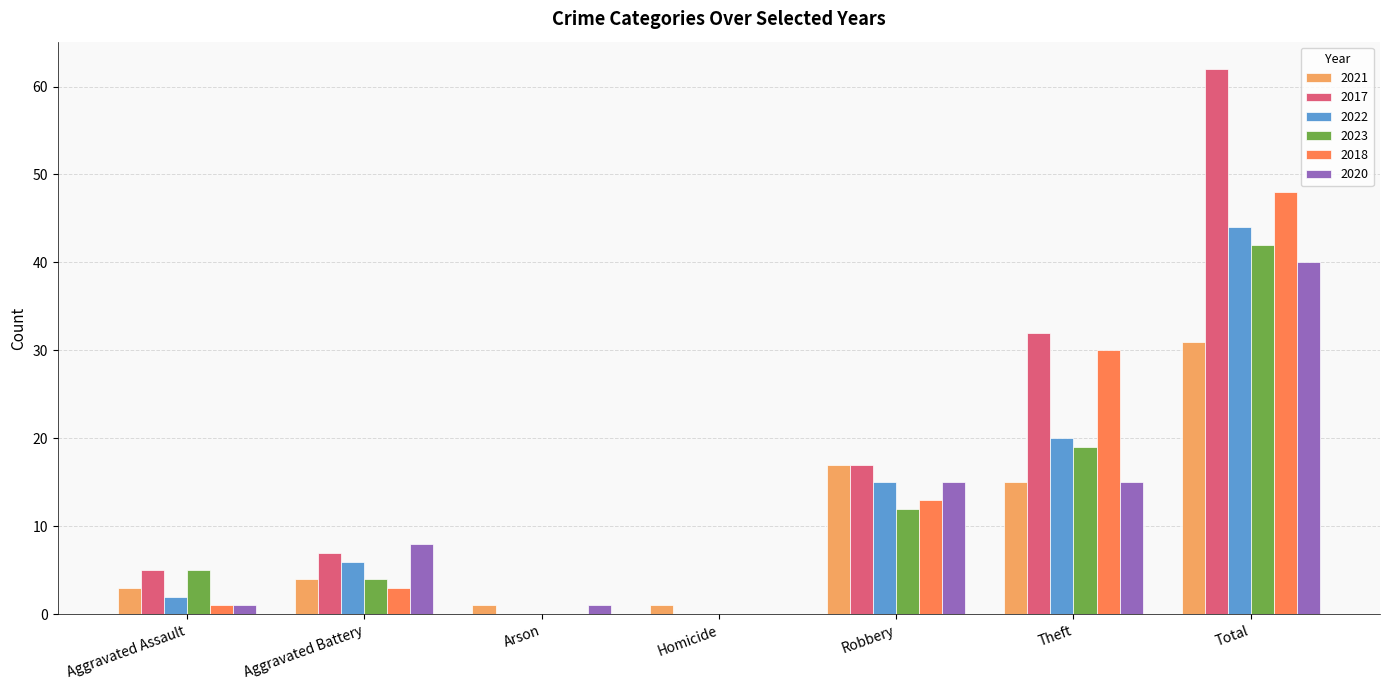

Which series has the widest spread of values?

2017